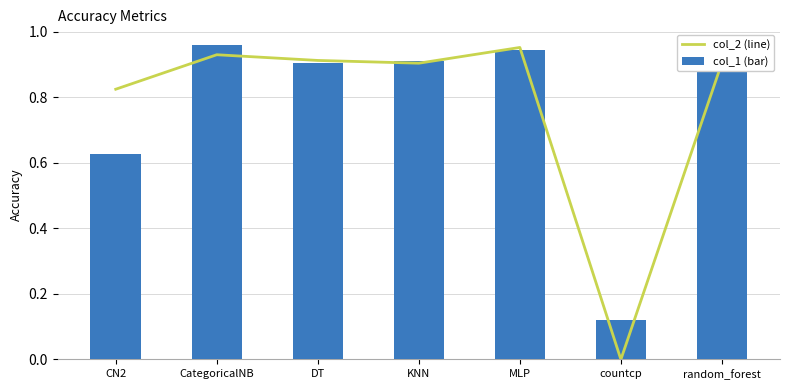

Which has a higher value, random_forest or countcp?

random_forest